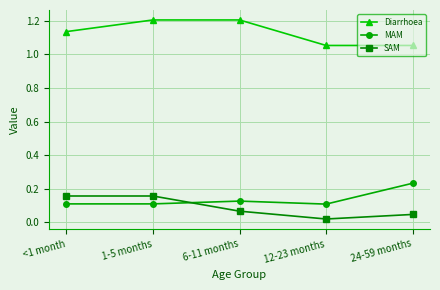

True or false: Diarrhoea and SAM cross at least once.

False